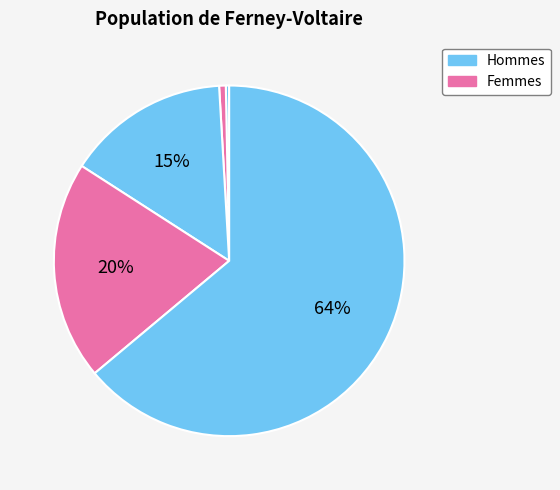

How many slices are in this pie chart?

5